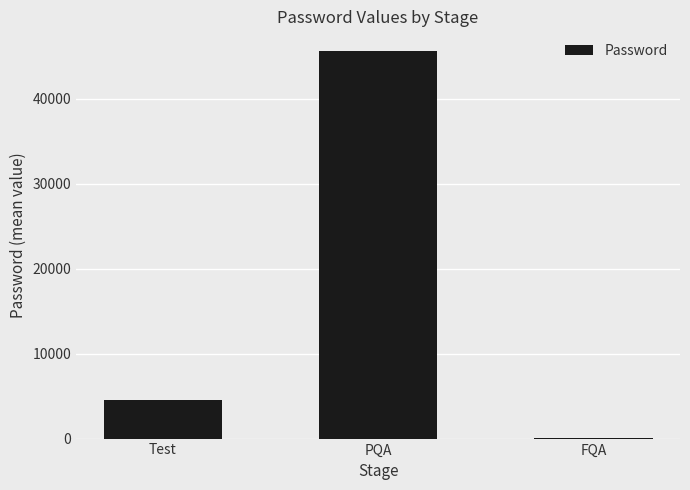

Is it true that the value at FQA is 45?

True